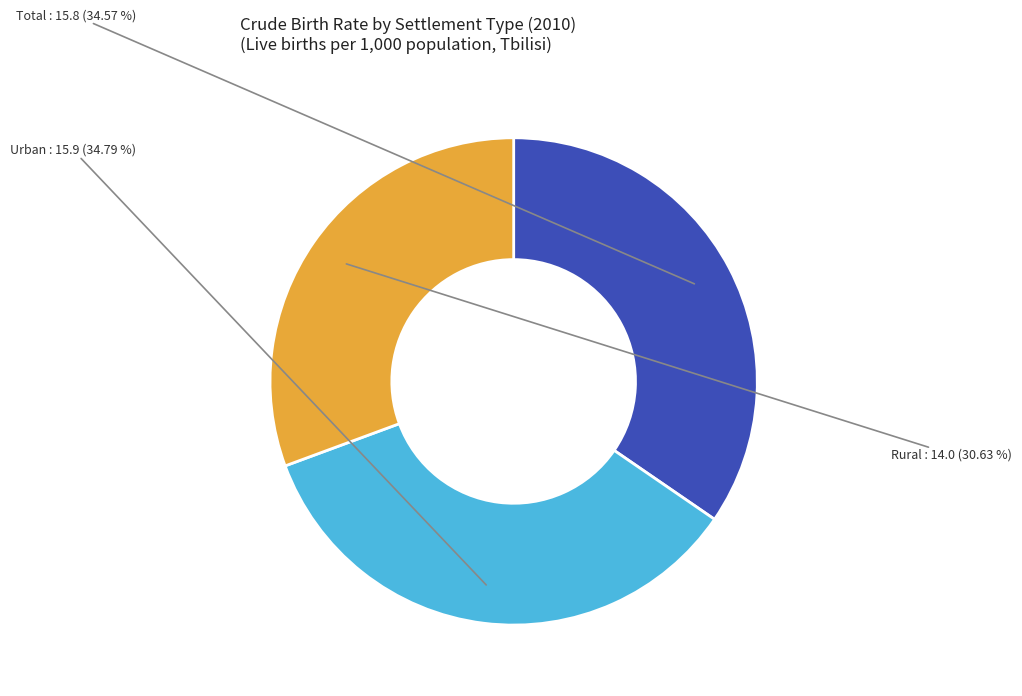

Count the number of slices in the pie.

3